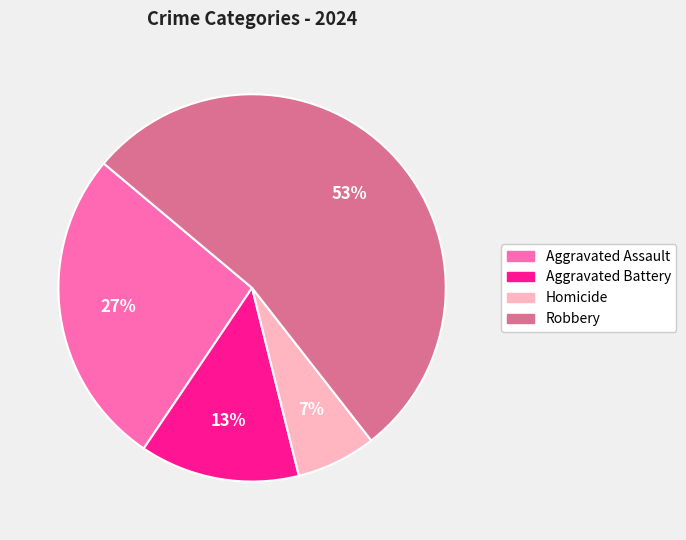

Which slice represents more than half of the pie?

Robbery